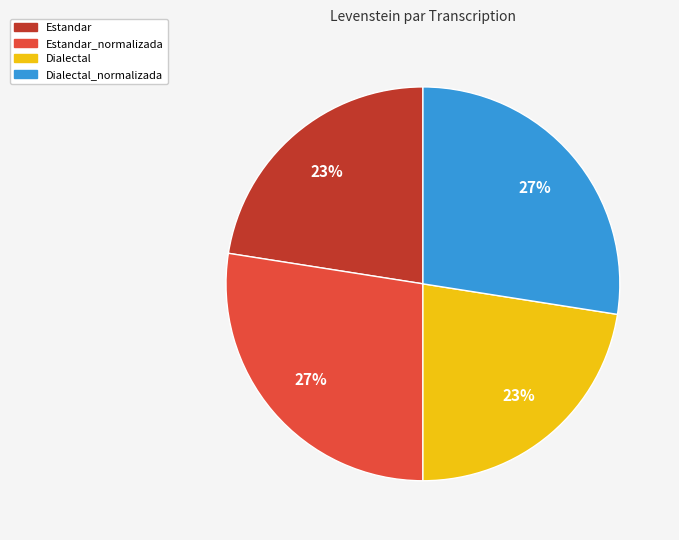

Does any single category account for the majority?

No